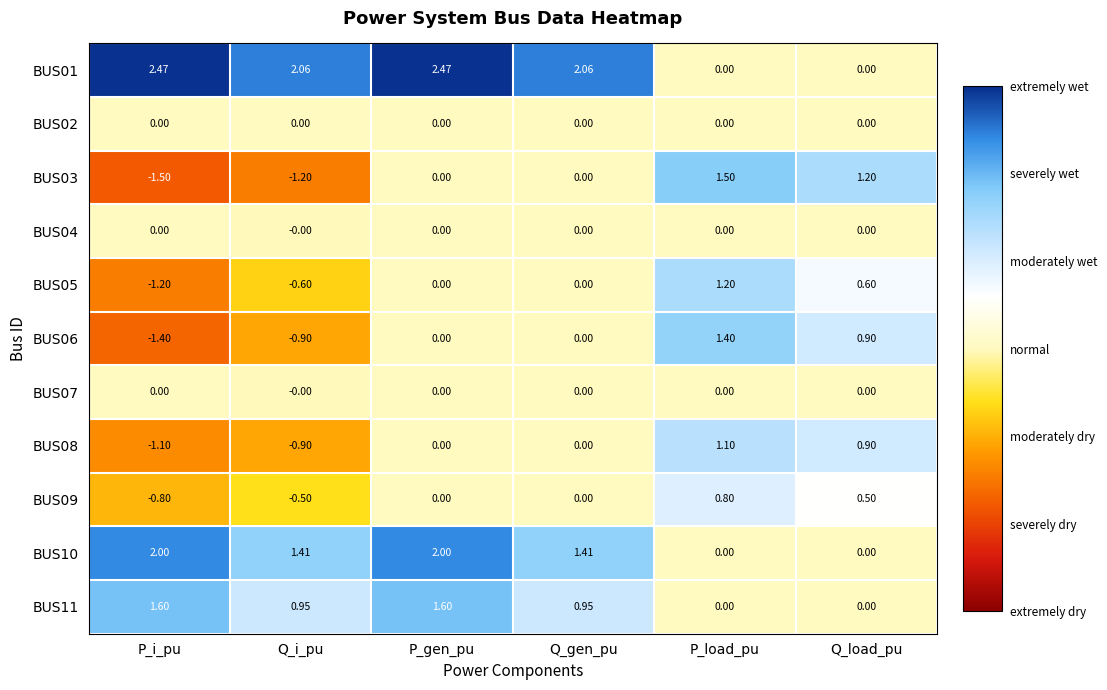

Which series has the largest total across all categories?

BUS01